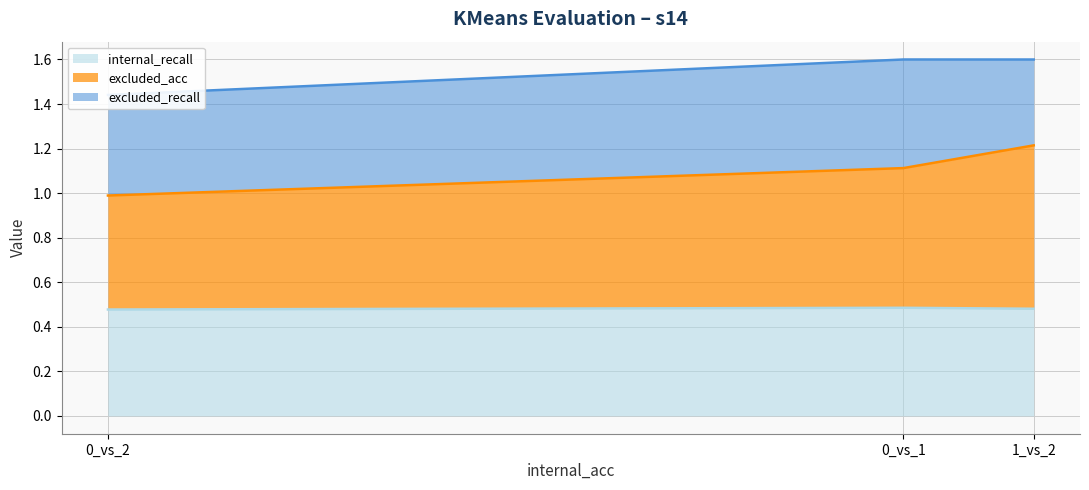

At how many categories does at least one series exceed 0?

3